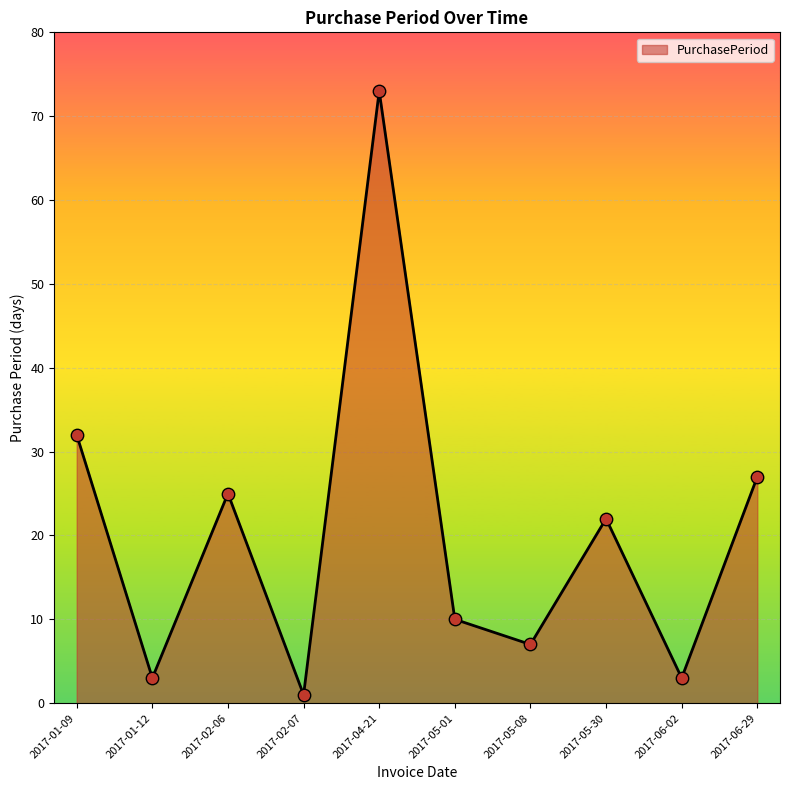

What is the change in value from 2017-02-06 to 2017-06-29?

+2